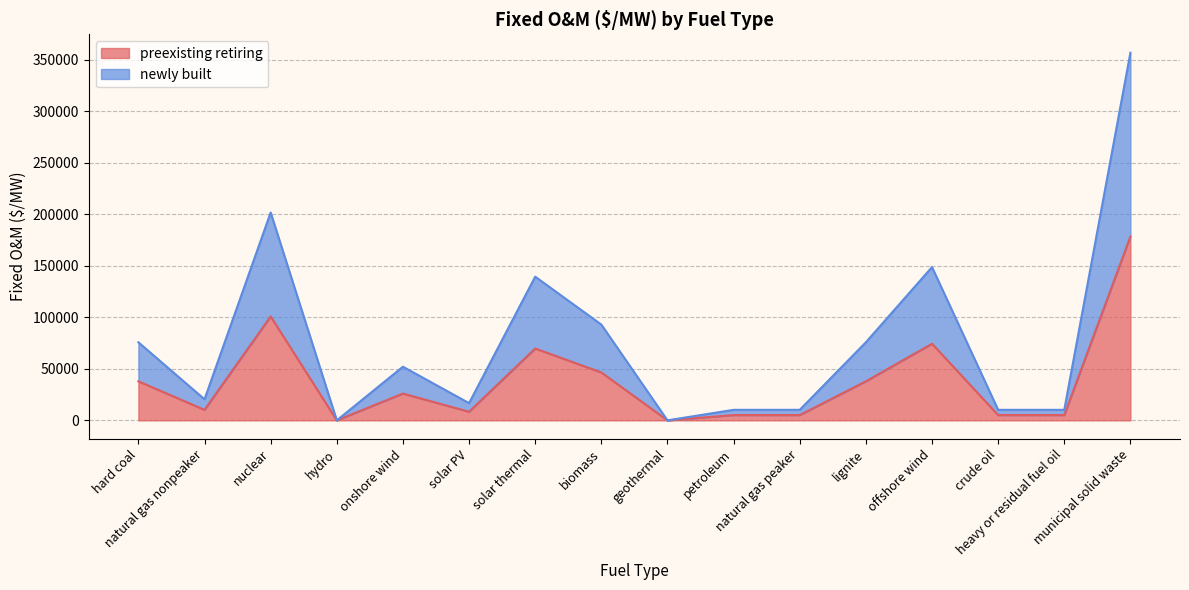

What is the sum of the preexisting retiring values at solar PV and offshore wind?

82770.0